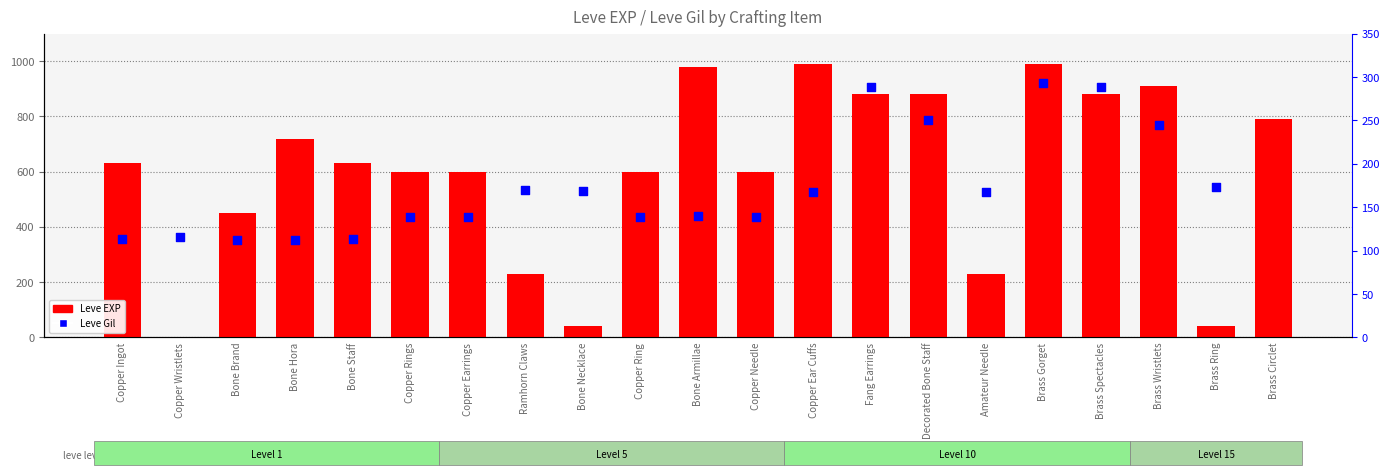

Which series reaches the maximum Y coordinate?

Leve EXP